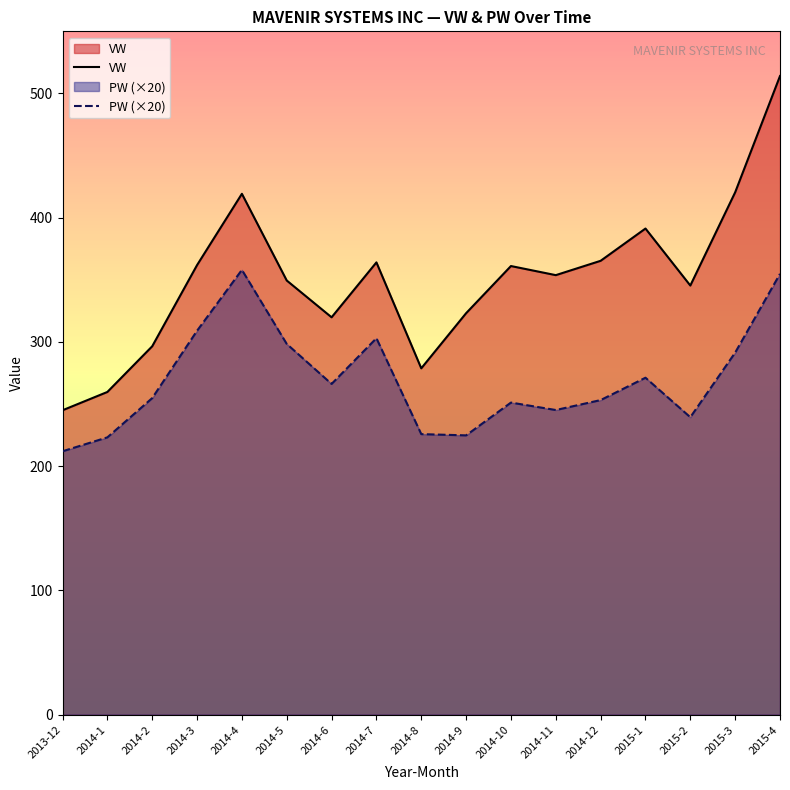

What is the sum of all VW values?

5968.8